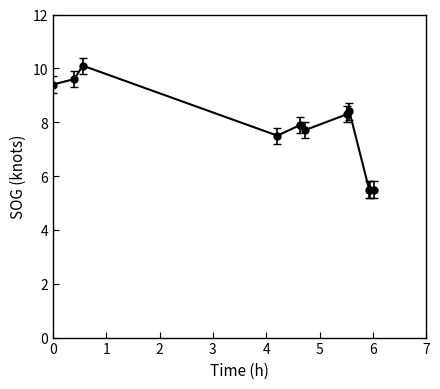

Reading left to right, list all the values displayed in this chart.

9.4	9.6	10.1	7.5	7.9	7.7	8.3	8.4	5.5	5.5	5.5